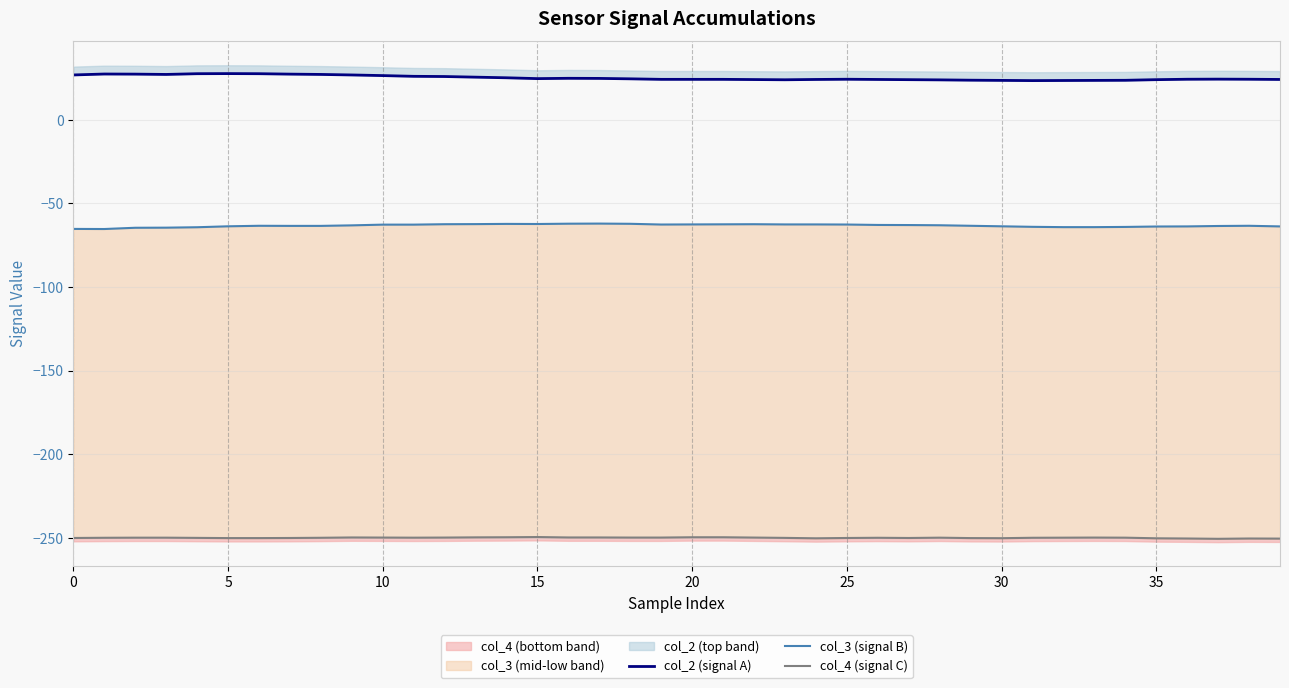

Which series has the widest spread of values?

col_2 (signal A)